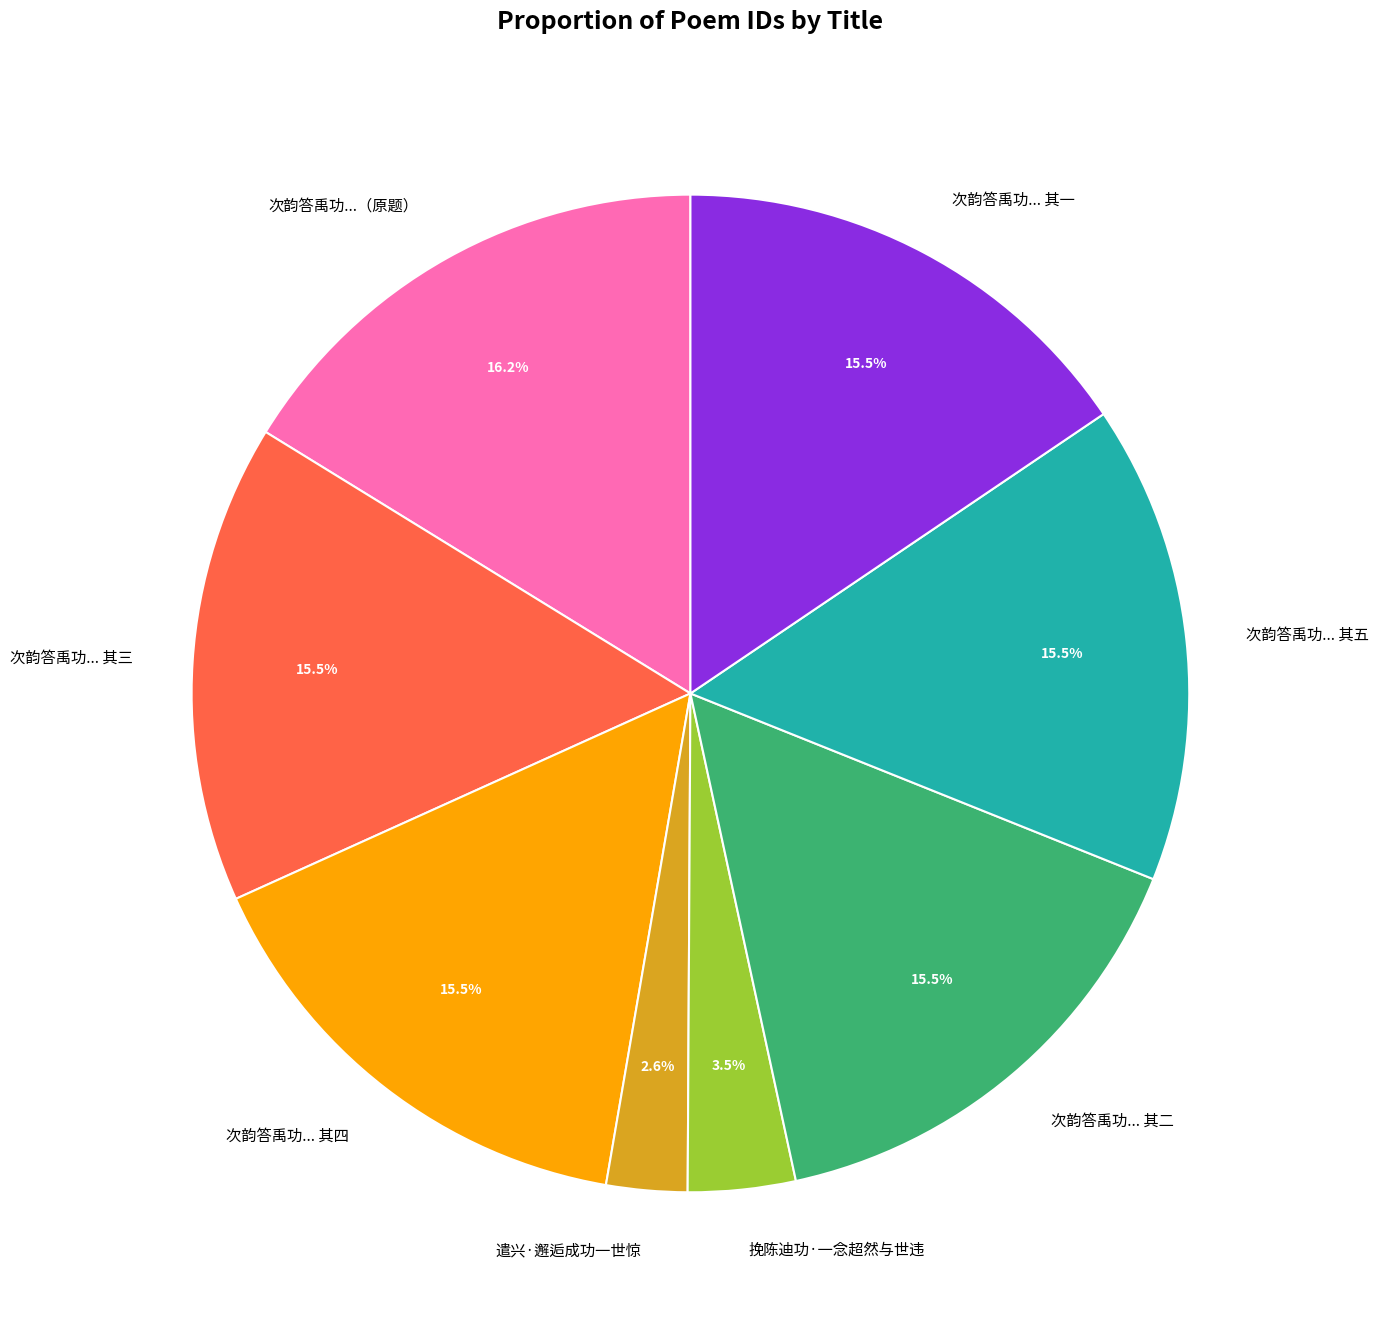

Does 次韵答禹功... 其四 account for over 50% of the chart?

No